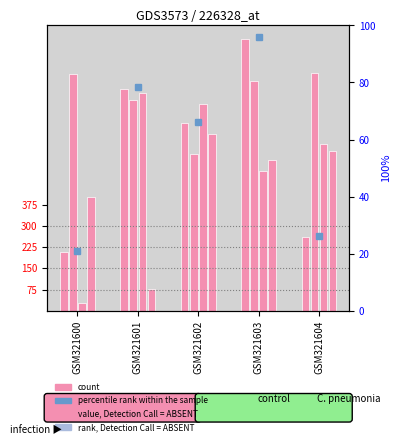

List the labels in order of percentile value, largest first.

GSM321603, GSM321601, GSM321602, GSM321604, GSM321600